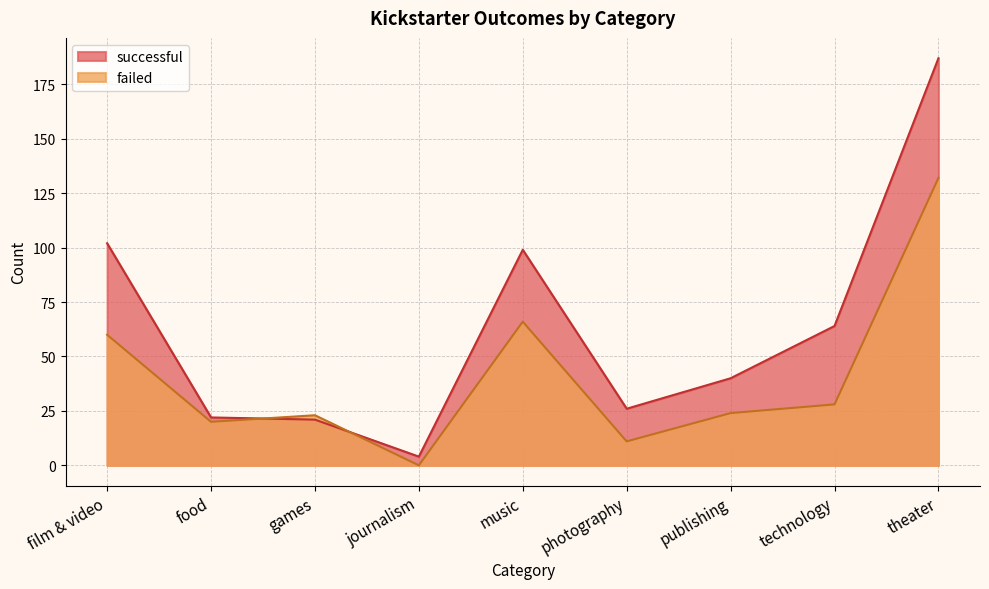

Which category has the highest value across all series?

theater